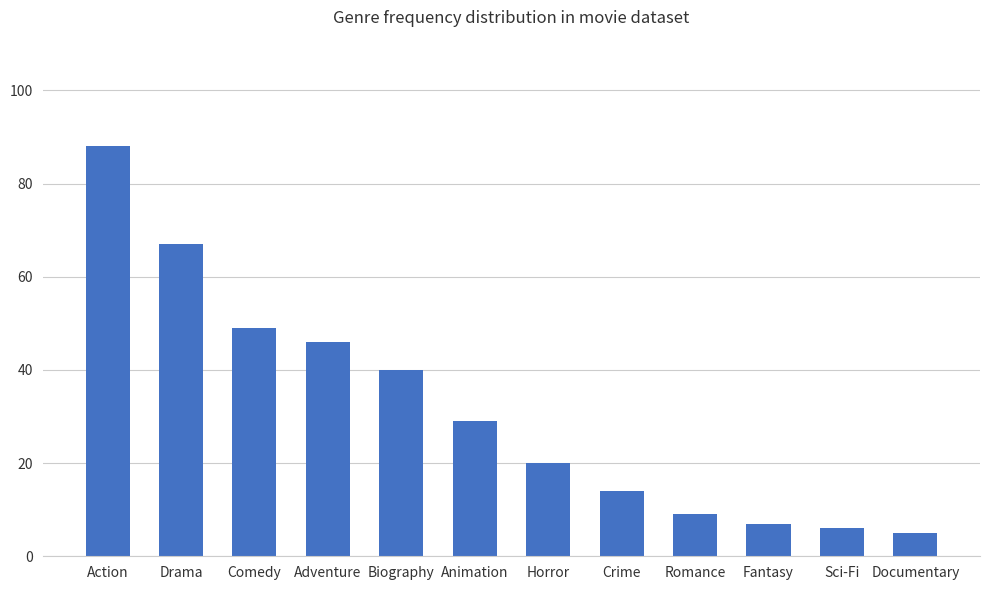

Are the bars horizontal?

No